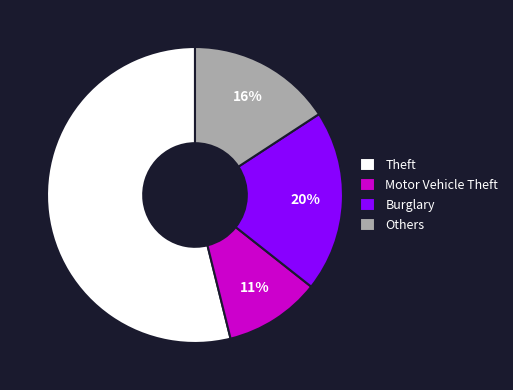

What is the ratio of the value at Others to the value at Theft?

0.3